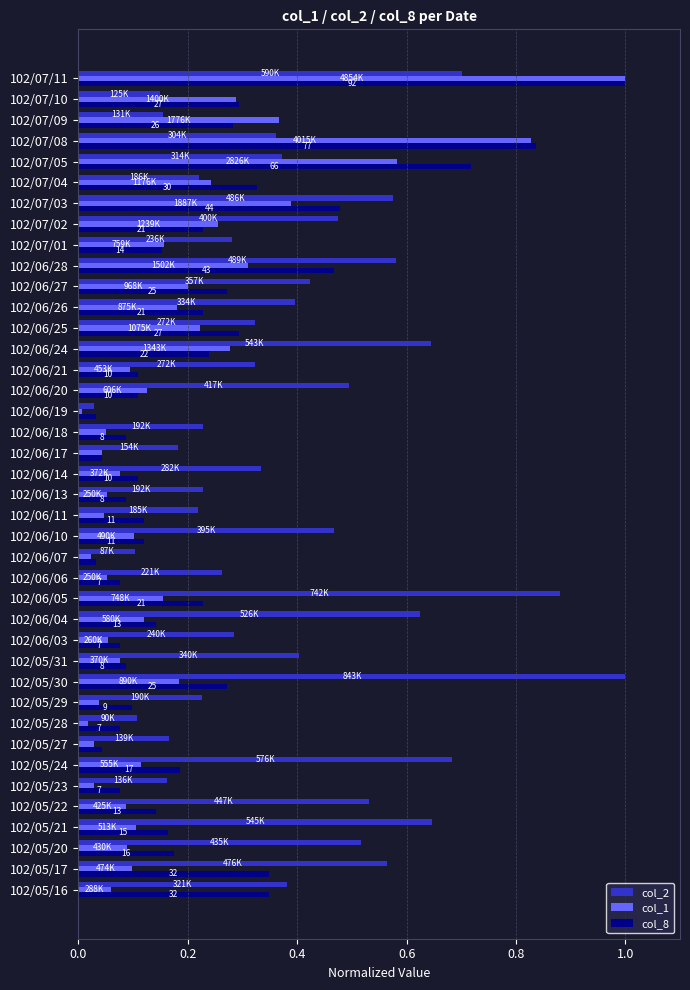

True or false: col_8 has a value of 0.3 at 102/05/21.

False